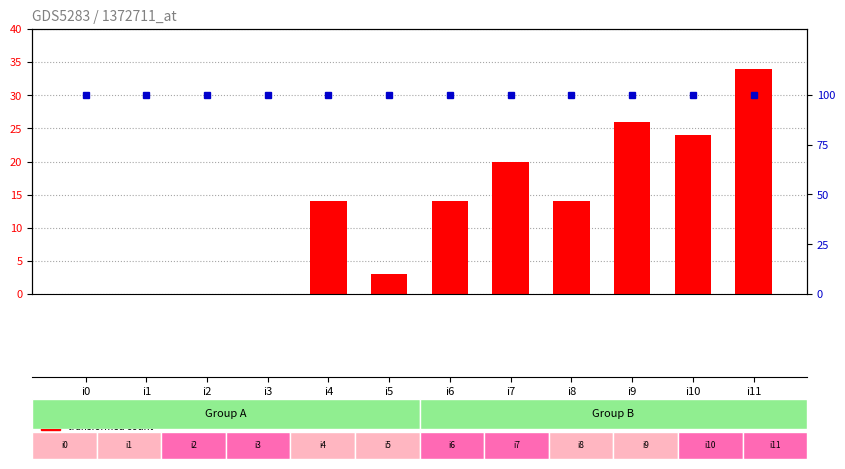

What is the total value across all series at i10?

124